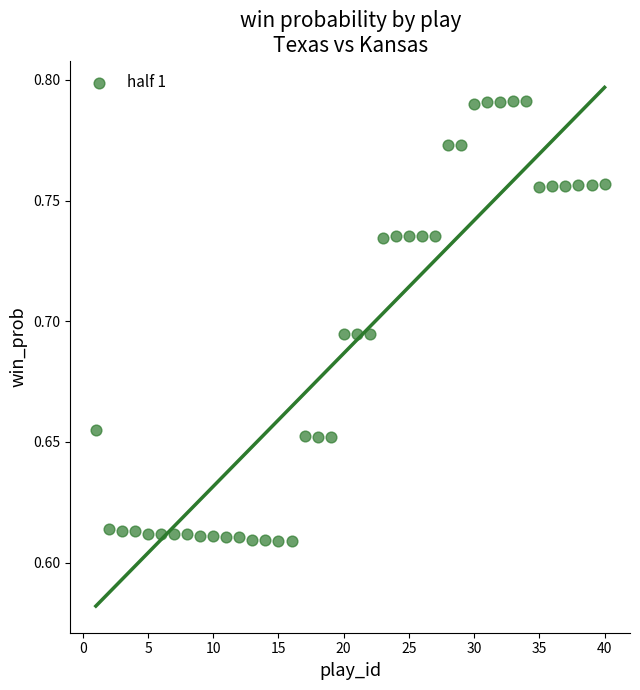

What is the range of X values (max minus min)?

39.0